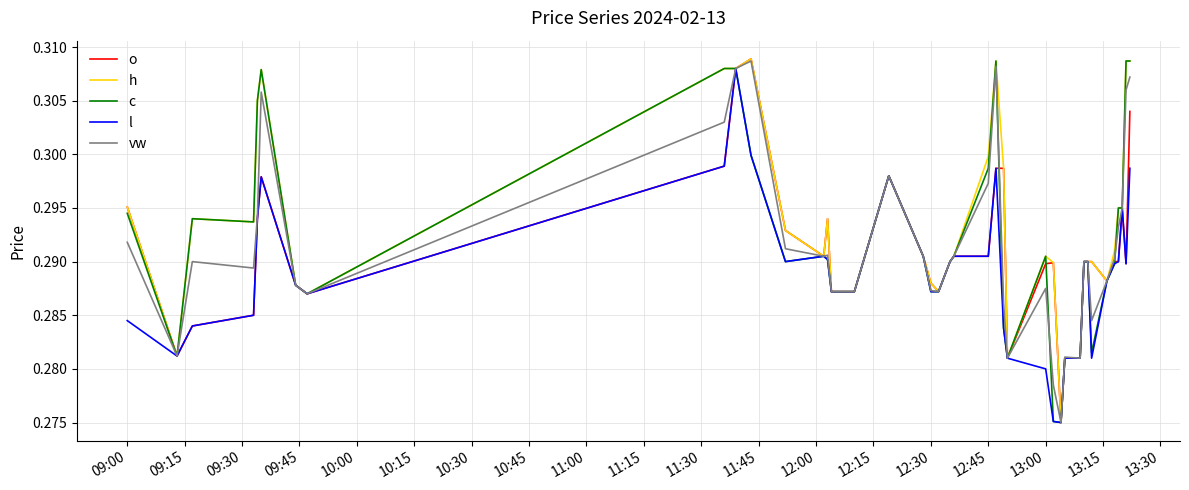

How many lines are shown in the chart?

5